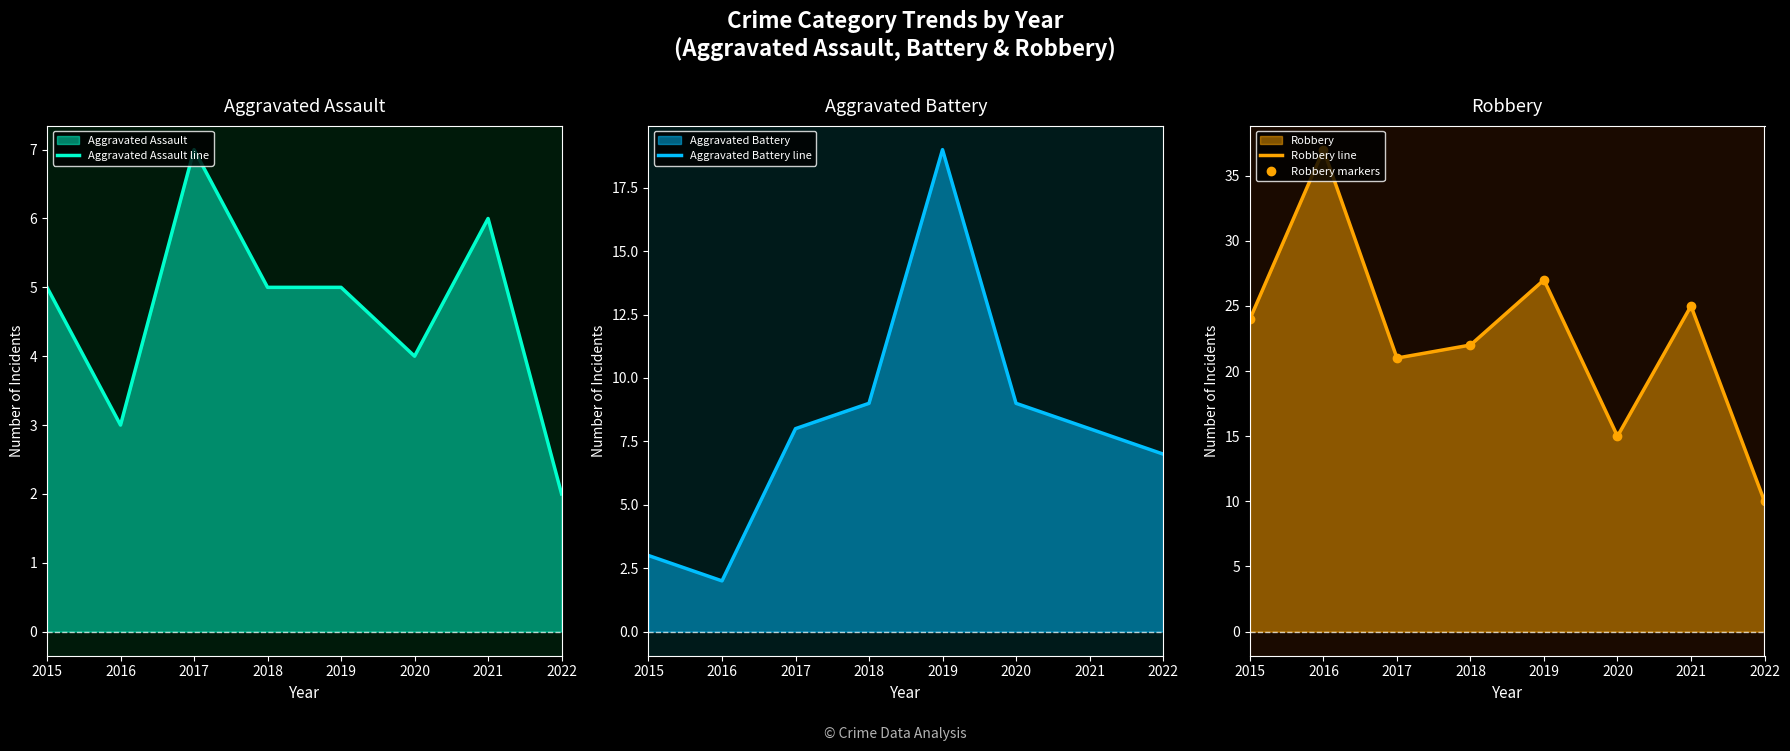

True or false: Robbery line and Aggravated Assault line cross at least once.

False